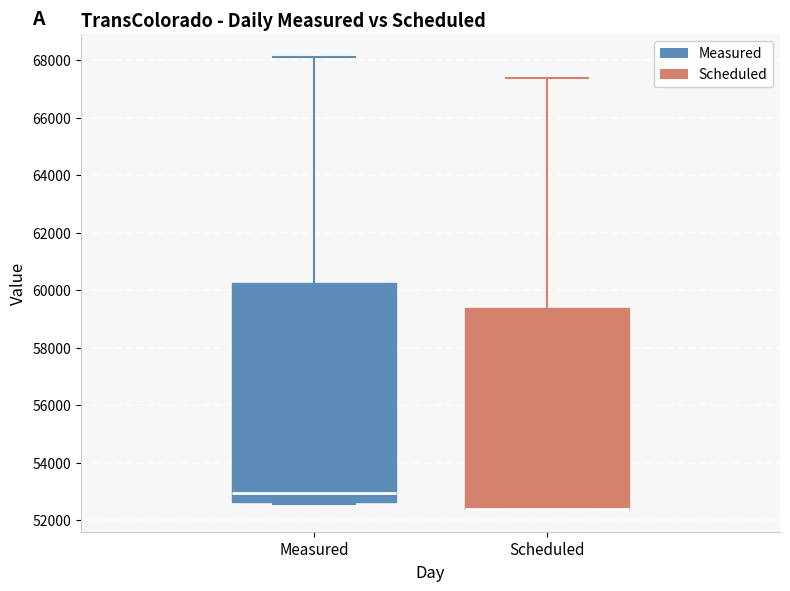

Comparing the boxes themselves (not the whiskers), which one is the tallest?

Measured